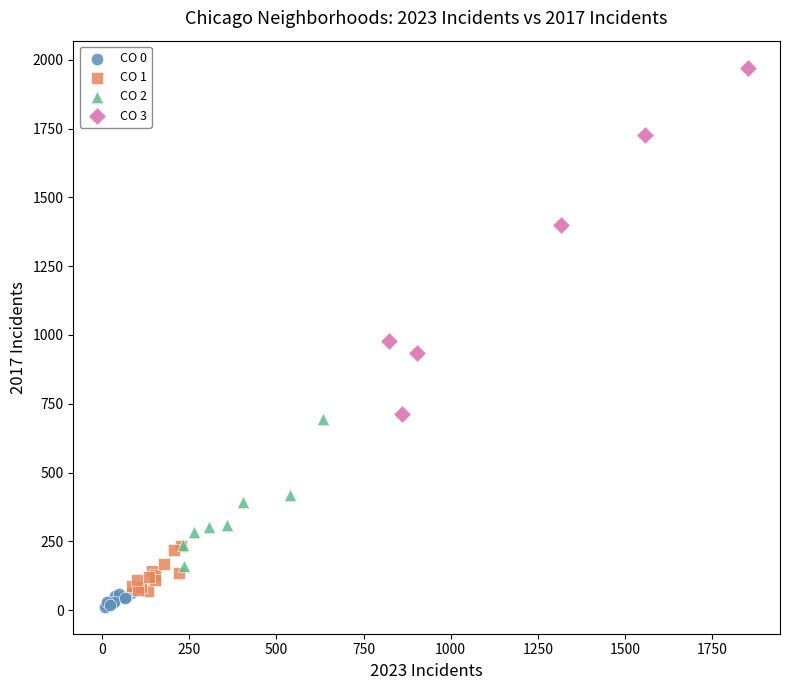

Which series has the largest Y range (max minus min)?

CO 3